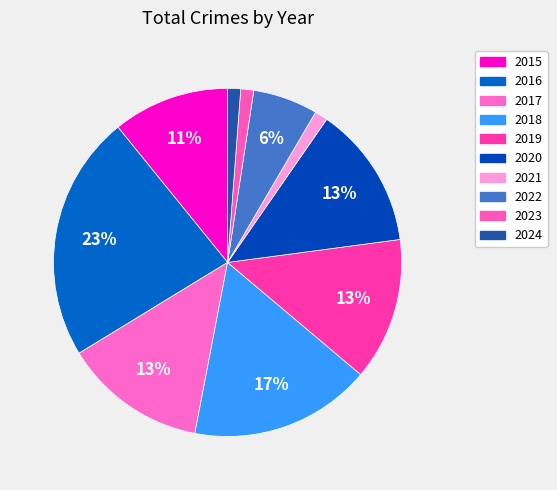

Is there a majority slice in this chart?

No